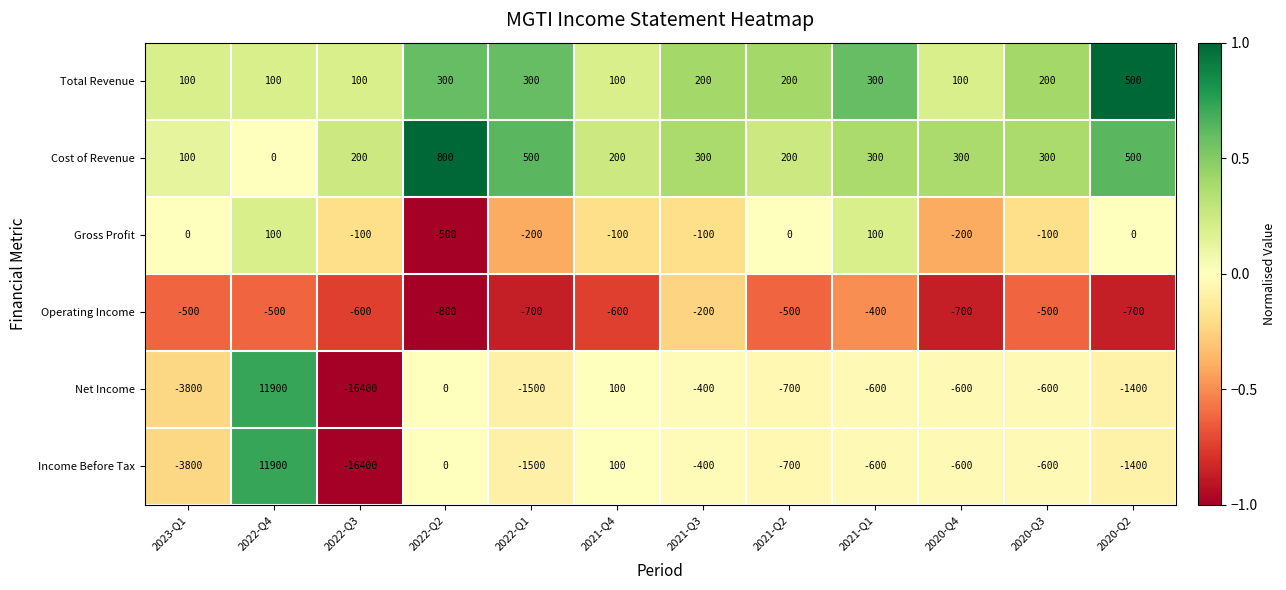

At which category does the chart reach its minimum across all series?

2022-Q3